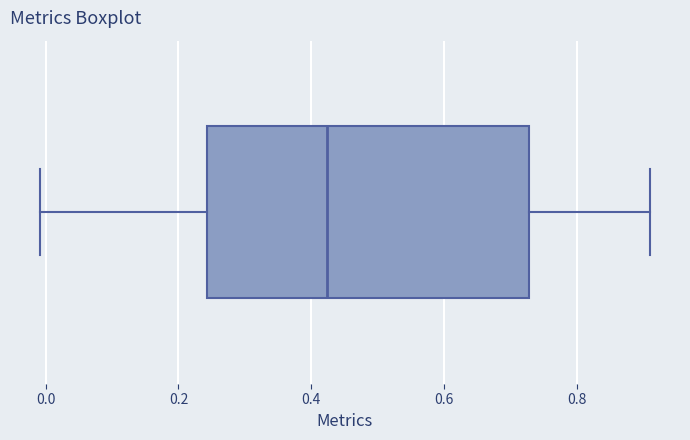

Read this box plot against the x-axis: the position of the median line, the range covered by the box, and the ends of both whiskers. The values are not printed on the chart, so give them approximately, as read against the axis.

median 0.42, box 0.24 to 0.72, whiskers 0.00 to 0.90